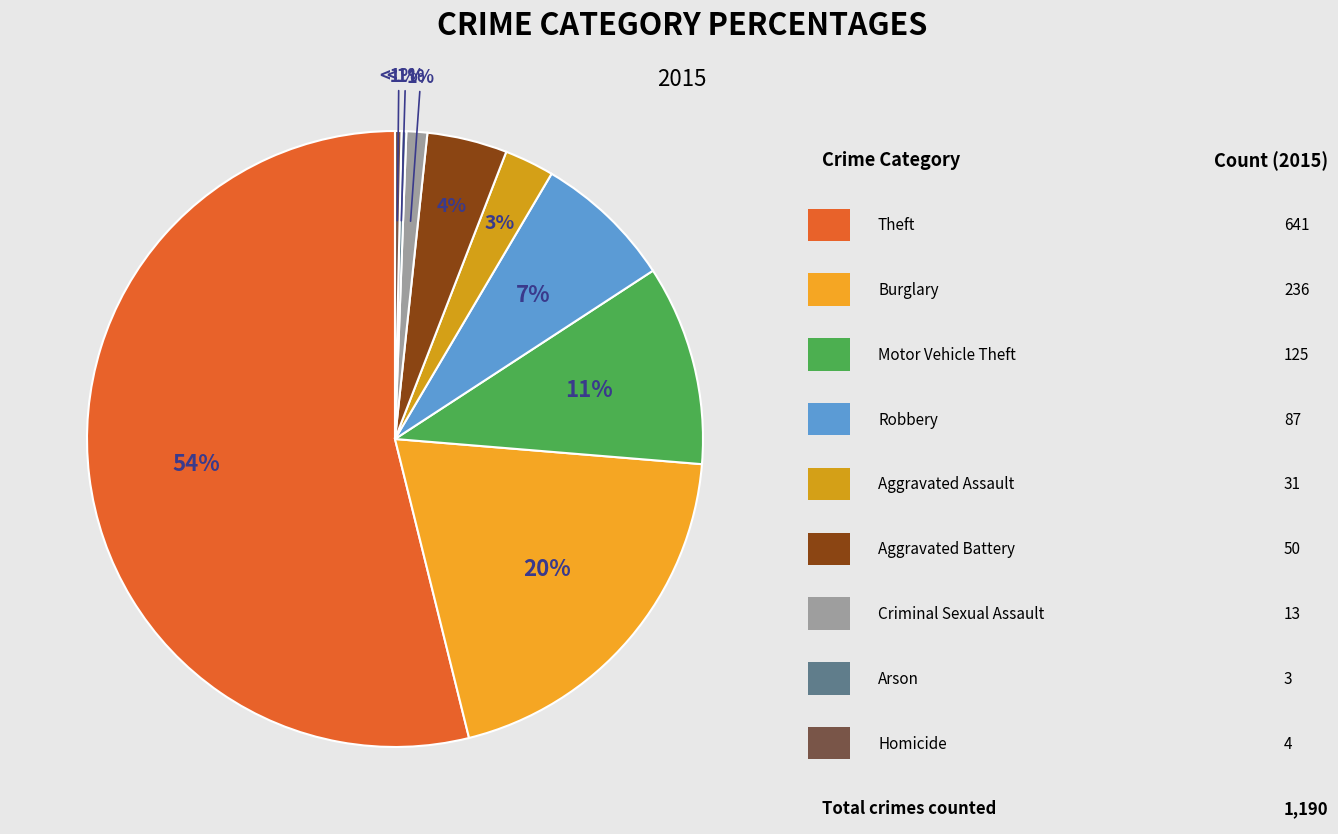

To the nearest percent, what is the difference between the Aggravated Battery and Theft slice percentages?

50%